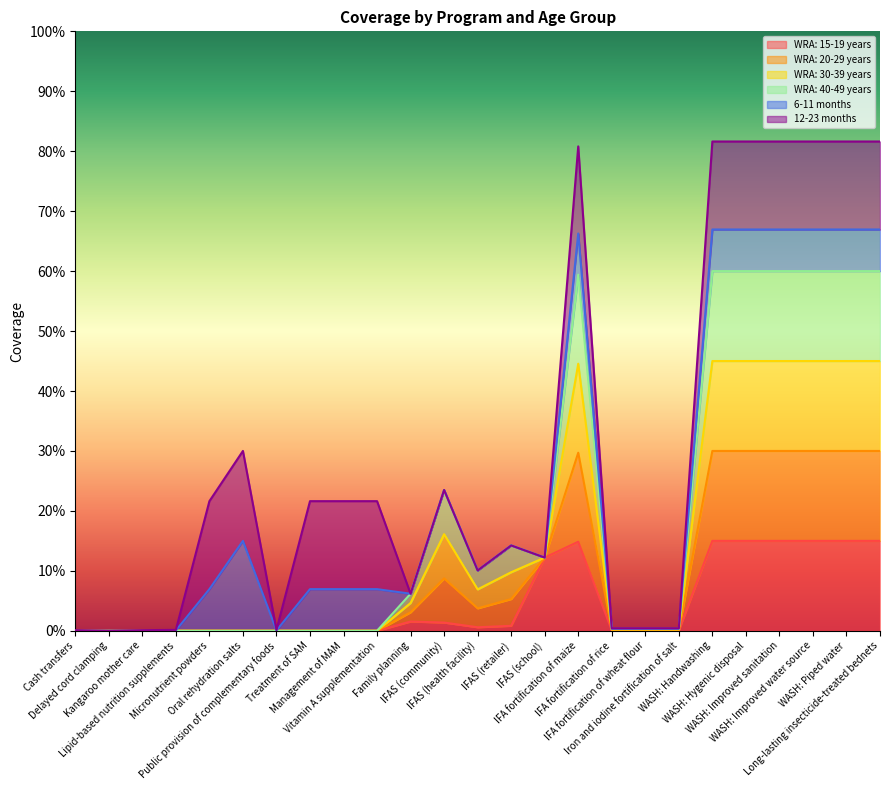

The value of WRA: 40-49 years at Kangaroo mother care is -0.3. True or false?

False